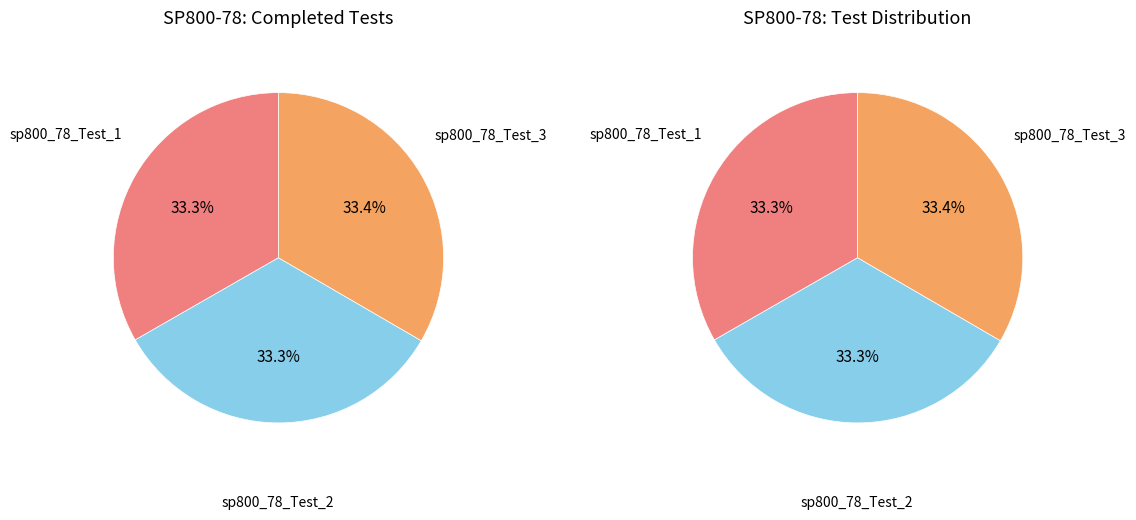

Approximately how many times larger is the value at sp800_78_Test_1 compared to sp800_78_Test_3?

1.0